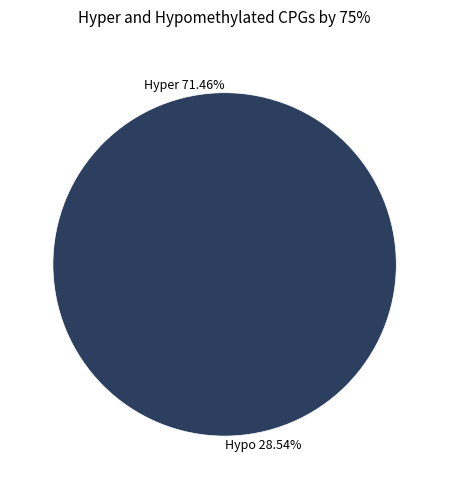

True or false: 1 accounts for 85% of the total.

False